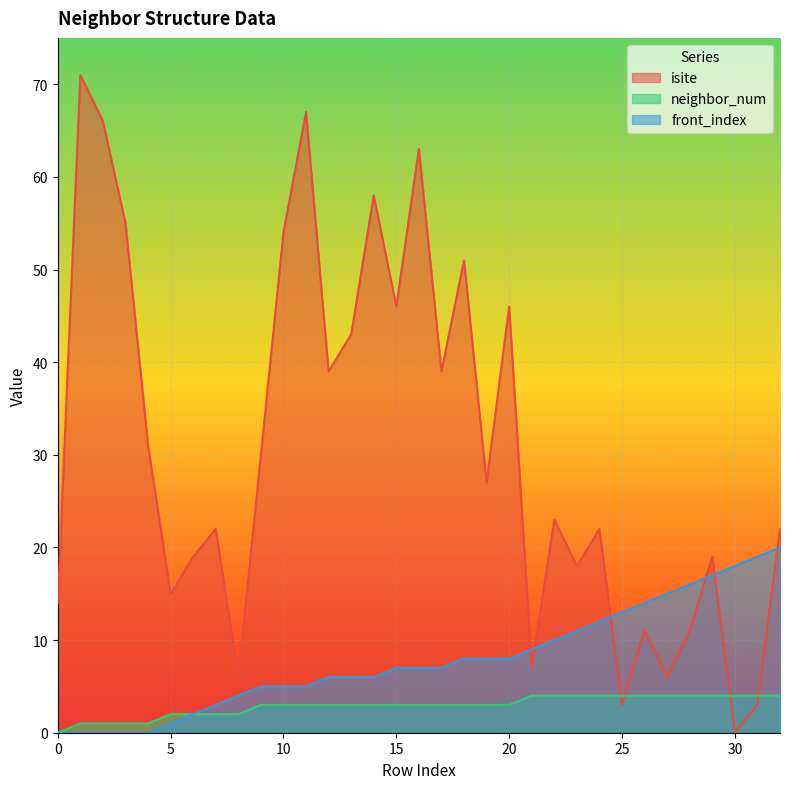

Between 2 and 6, which series saw the biggest shift?

isite